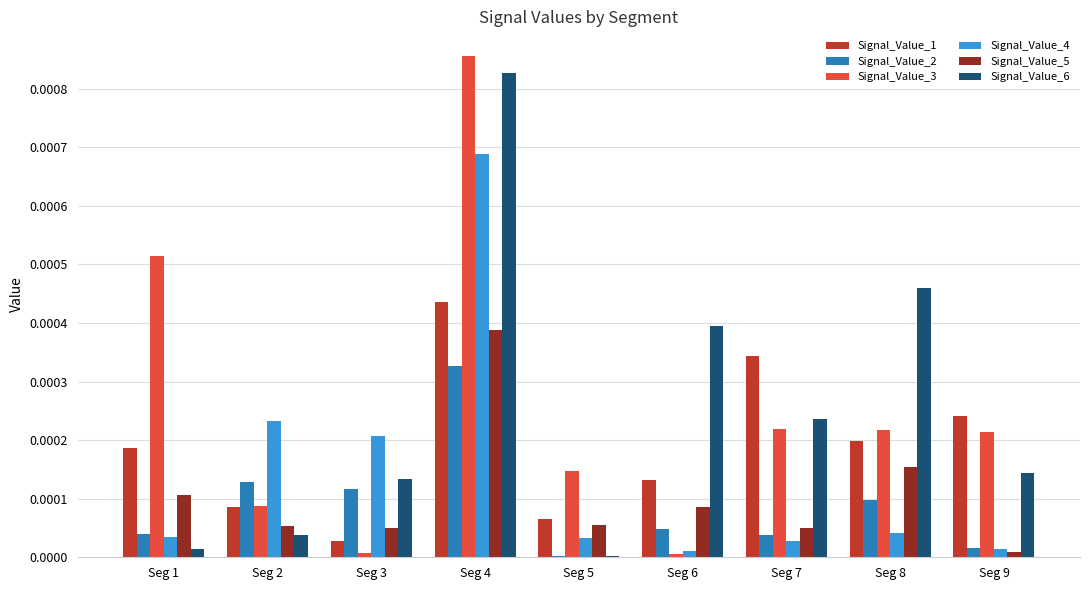

True or false: Signal_Value_3 has a value of 0.0 at Seg 2.

True